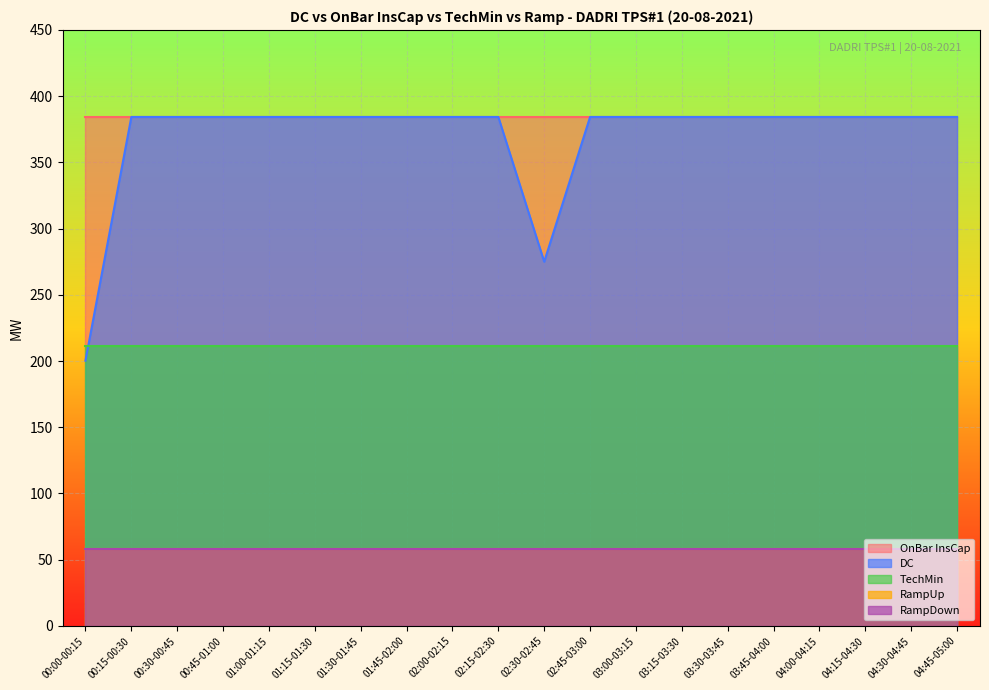

Which series has the largest range (max minus min)?

DC